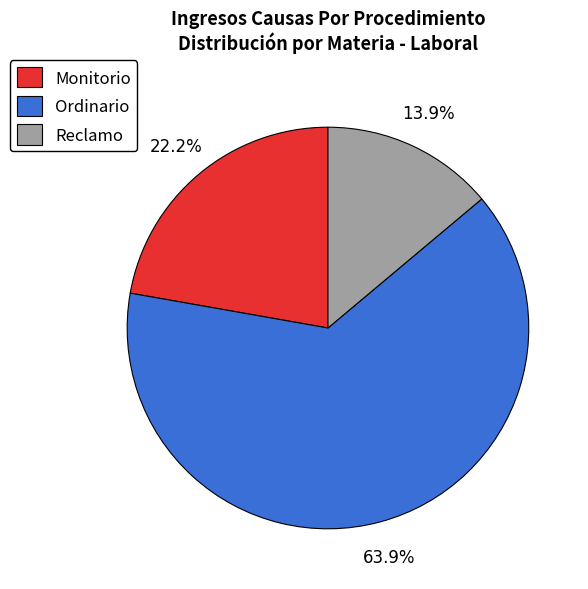

Does Ordinario account for over 50% of the chart?

Yes